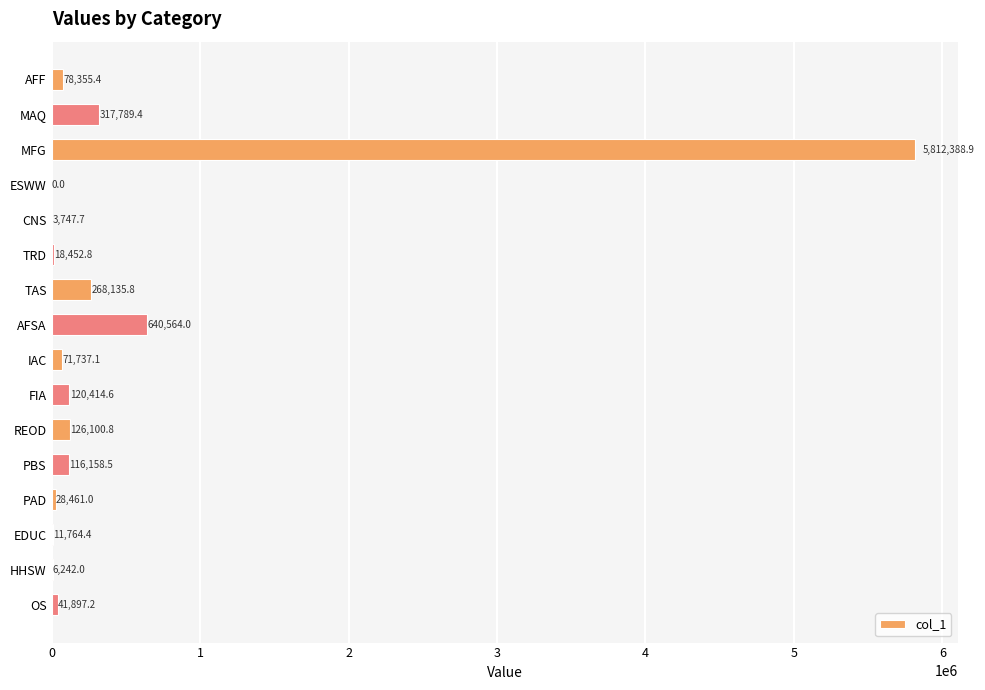

The chart shows a value of 72328.8 at TAS. True or false?

False